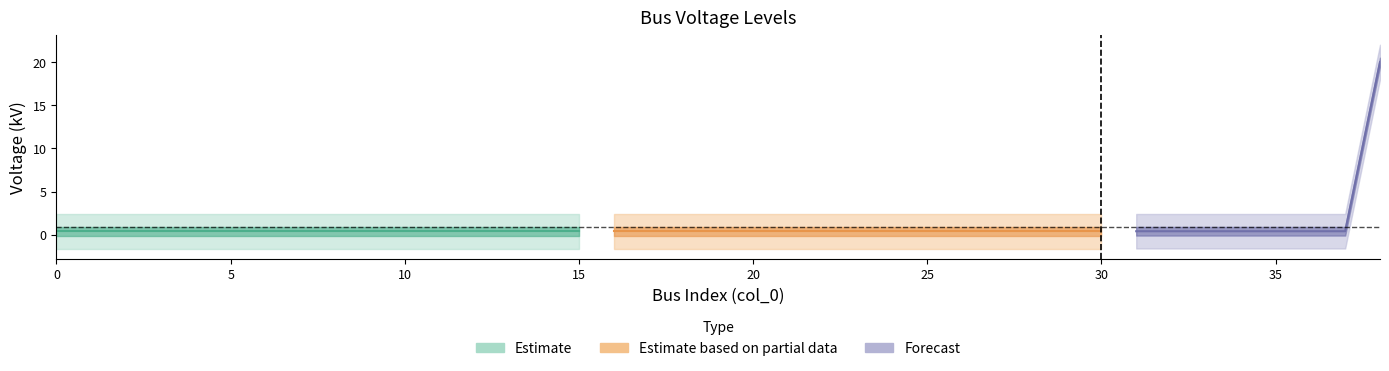

What is the value of the 24th point from the left?

0.4